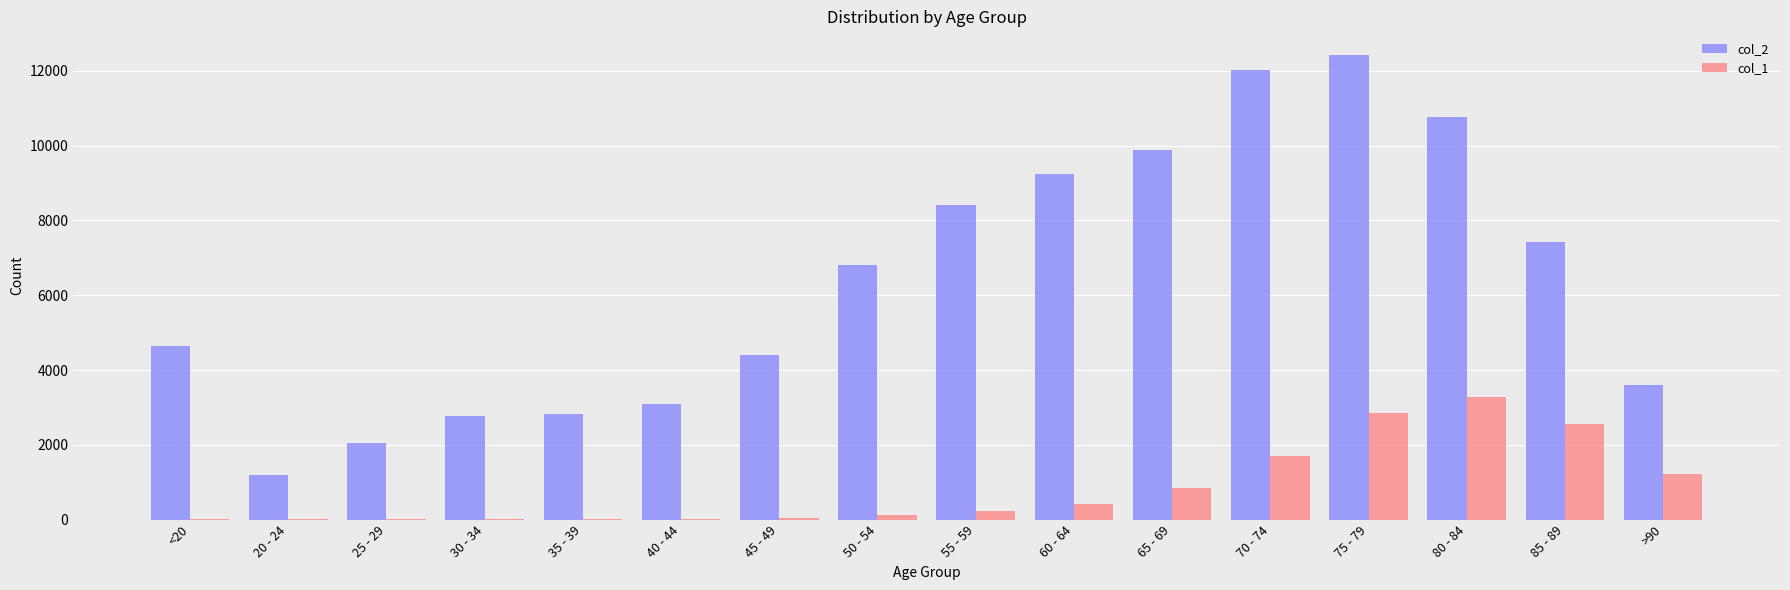

Which series has the widest spread of values?

col_2